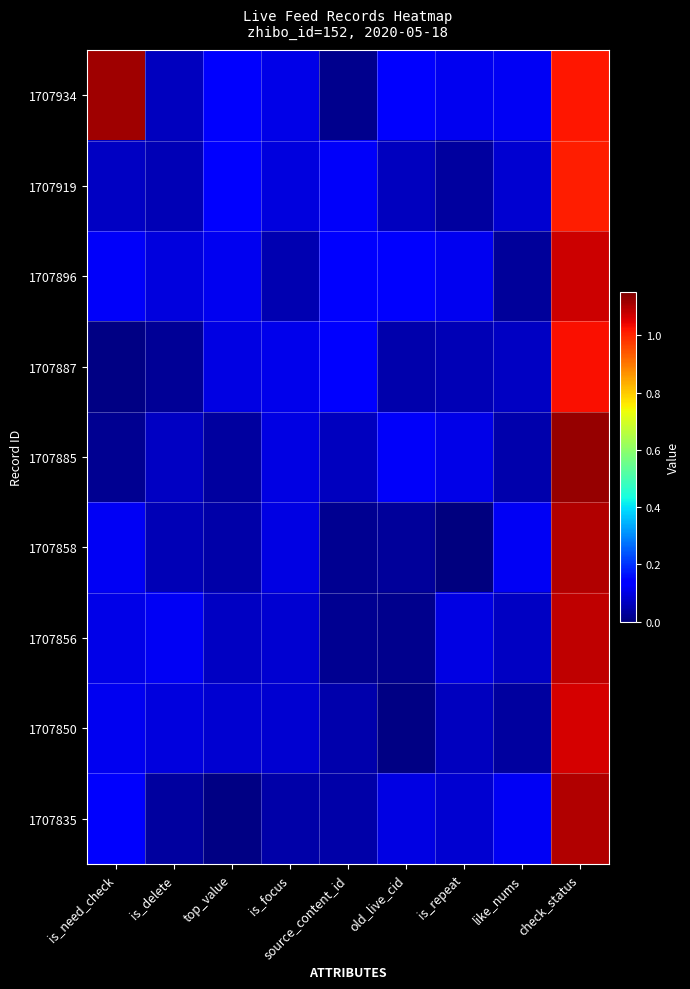

At which category is the sum across all series the highest?

check_status